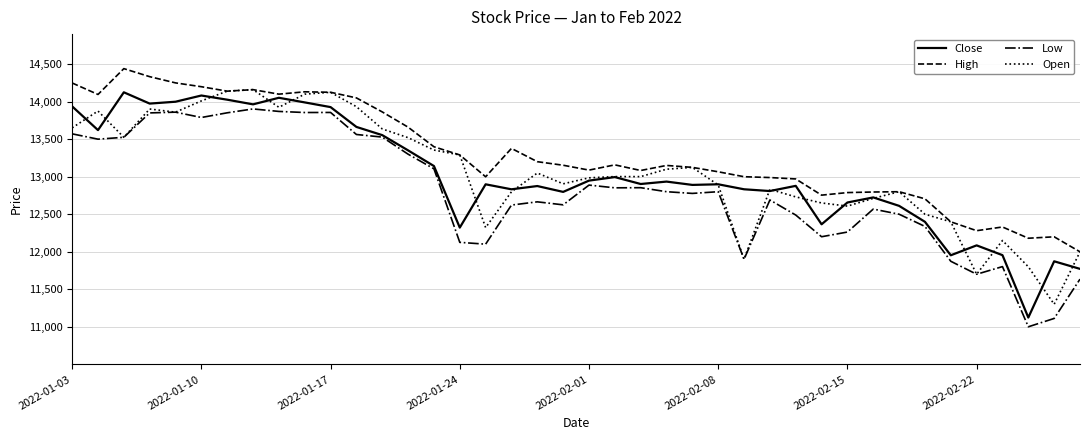

Which series has the largest total across all categories?

High